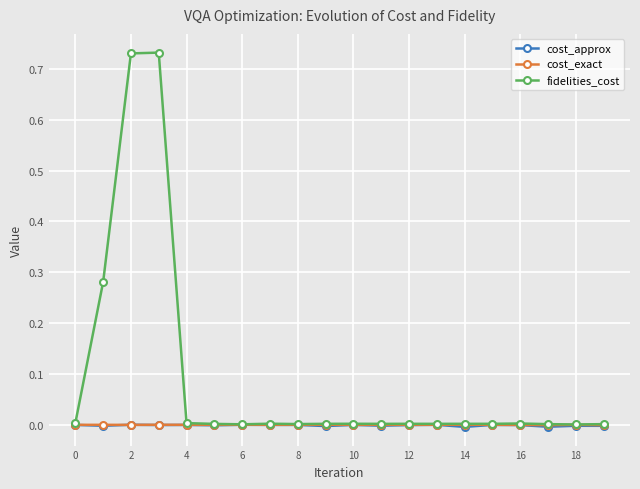

Which series has the largest range (max minus min)?

fidelities_cost